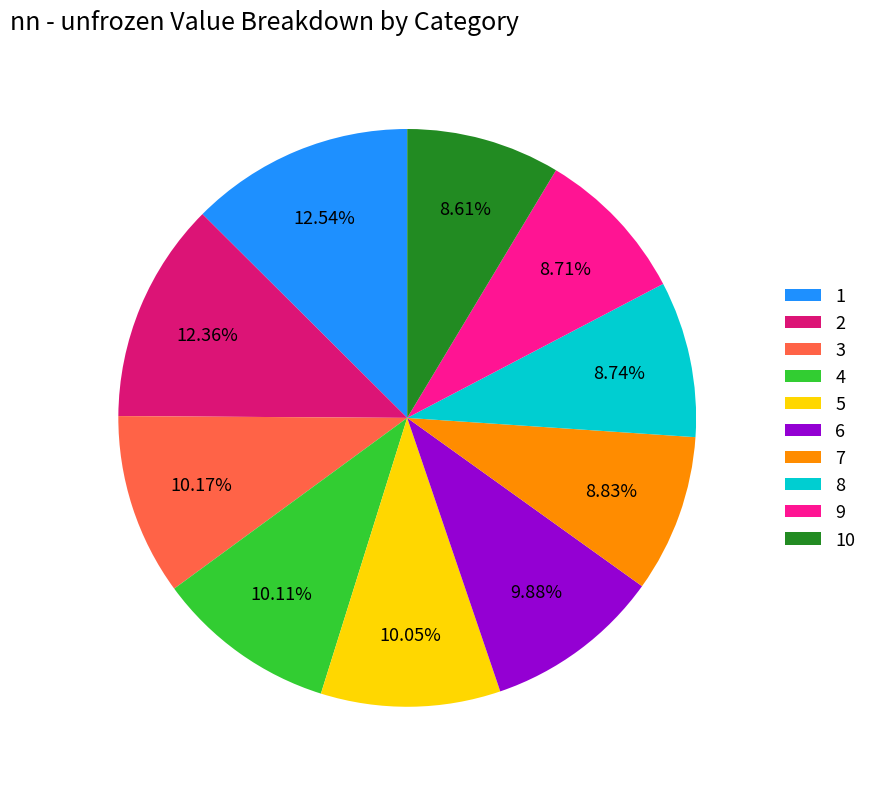

To the nearest percent, what is the difference between the largest and smallest slice percentages?

4%